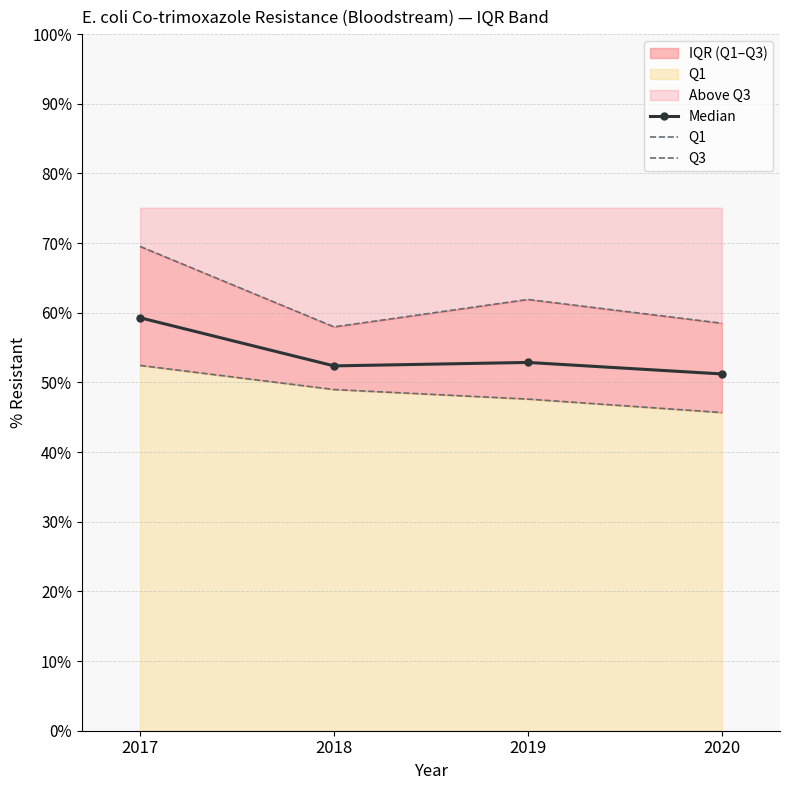

What is the difference between the maximum and second lowest values in the Q3 series?

11.0